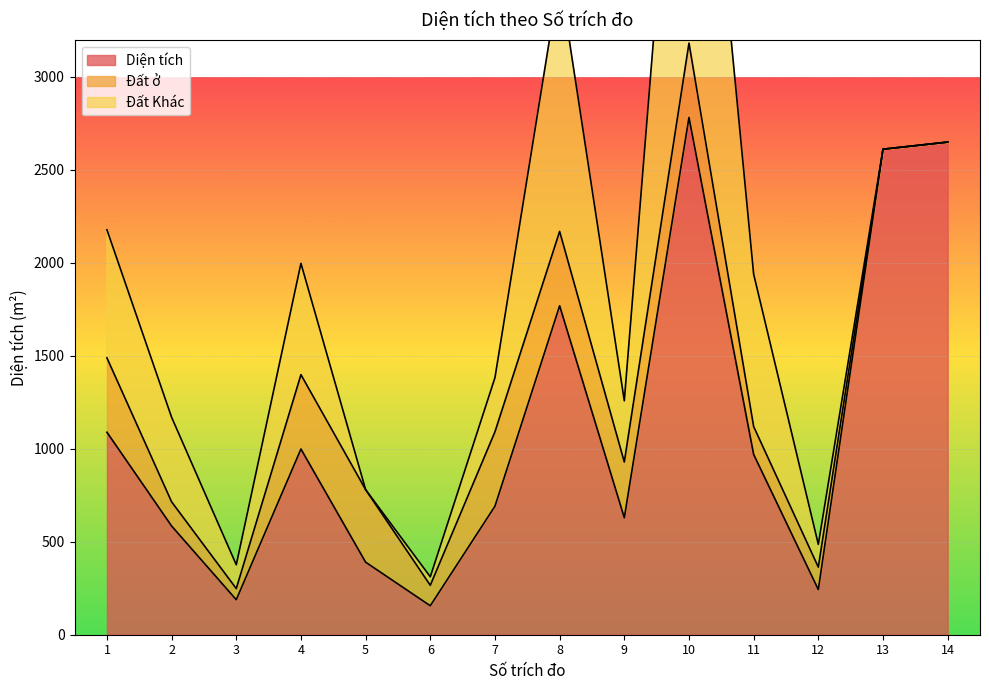

What is the difference between the second highest and minimum values in the Diện tích series?

2494.0